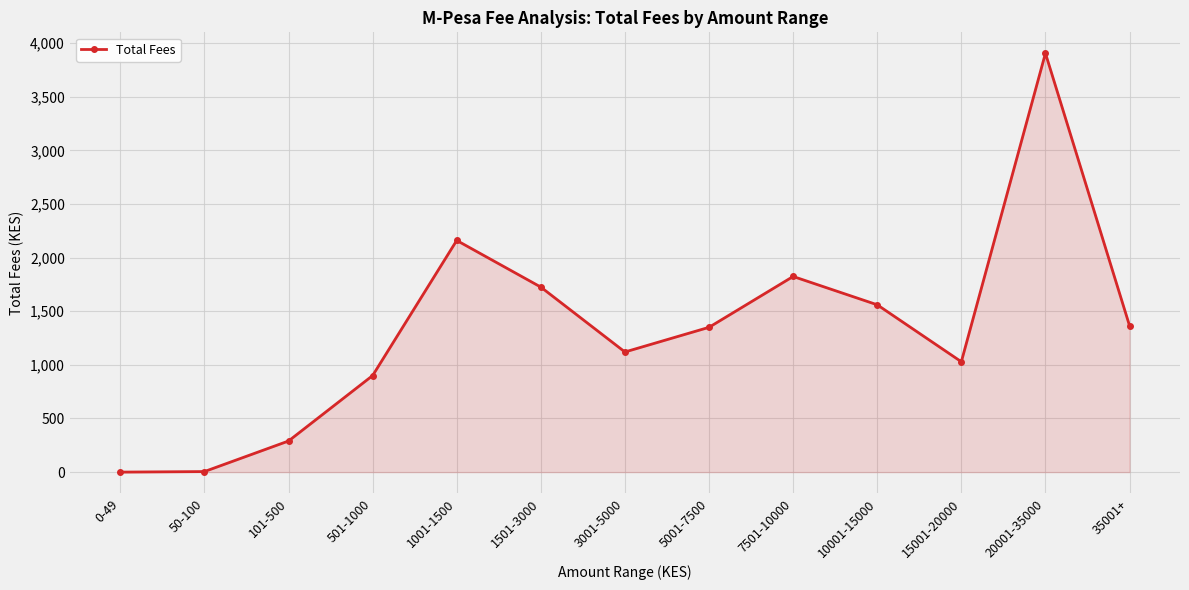

At which label does the data first exceed 1350?

1001-1500